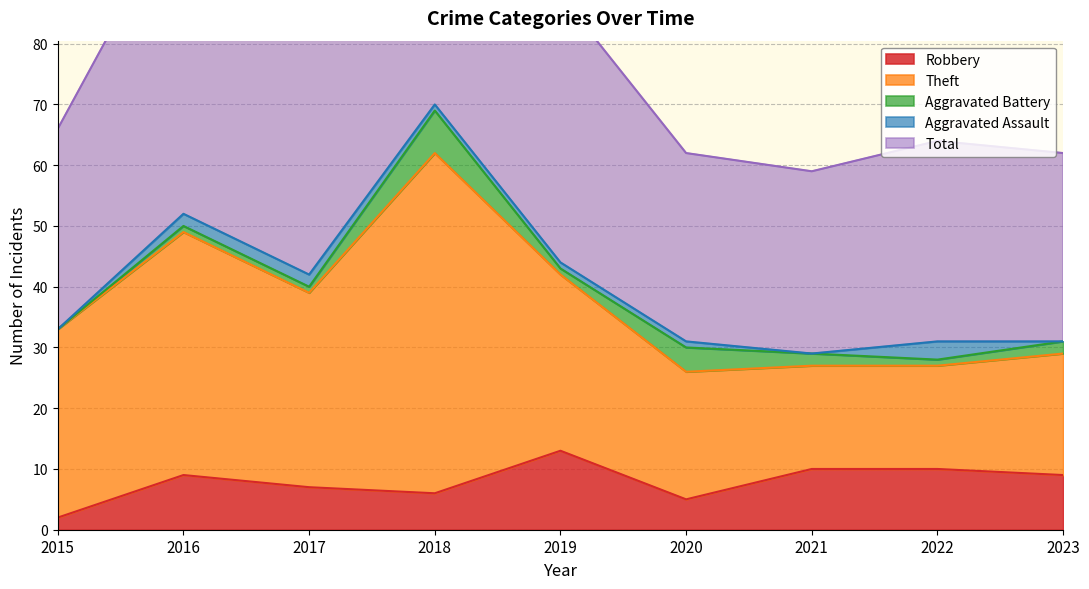

What are all the series names shown in the legend?

Robbery, Theft, Aggravated Battery, Aggravated Assault, Total